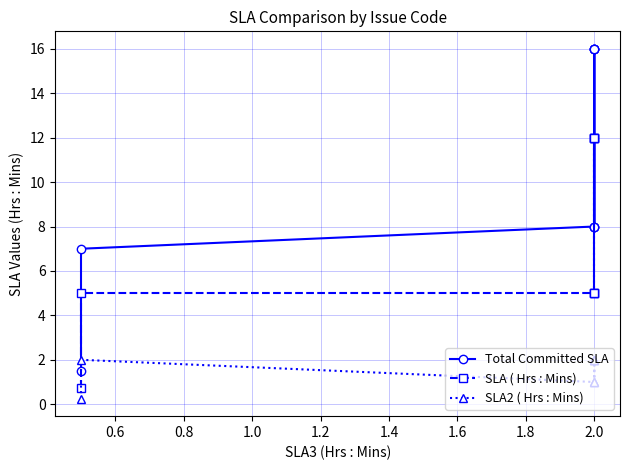

Reading right to left, what are all the values shown in this chart?

Total Committed SLA: 8.0	16.0	16.0	16.0	16.0	8.0	8.0	7.0	1.5
SLA ( Hrs : Mins): 5.0	12.0	12.0	12.0	12.0	5.0	5.0	5.0	0.8
SLA2 ( Hrs : Mins): 1.0	2.0	2.0	2.0	2.0	1.0	1.0	2.0	0.2